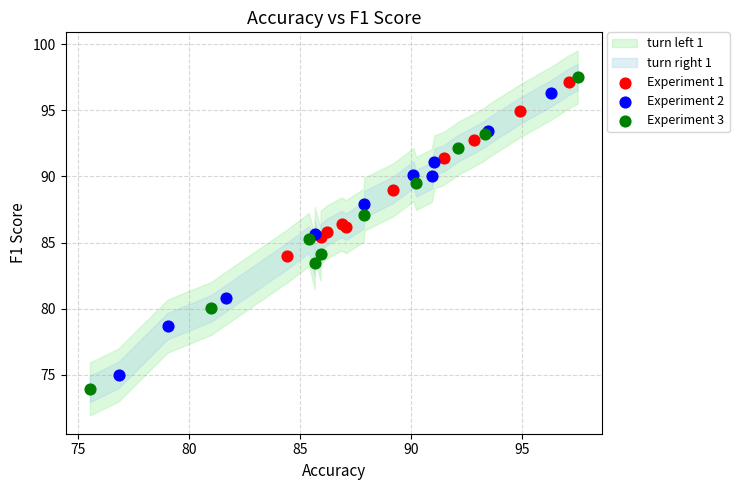

Which series has the largest Y range (max minus min)?

Experiment 3